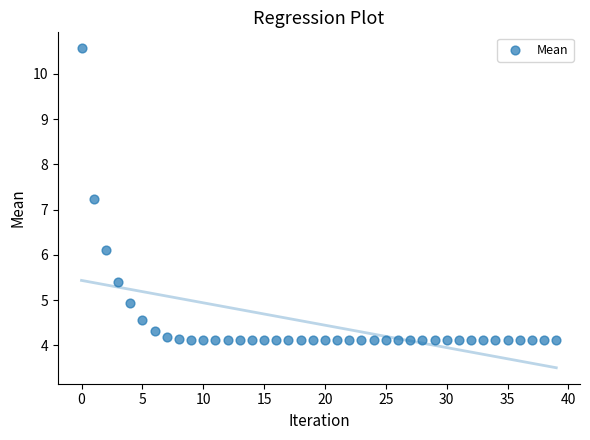

What Y value in the scatter plot is closest to 7?

7.2